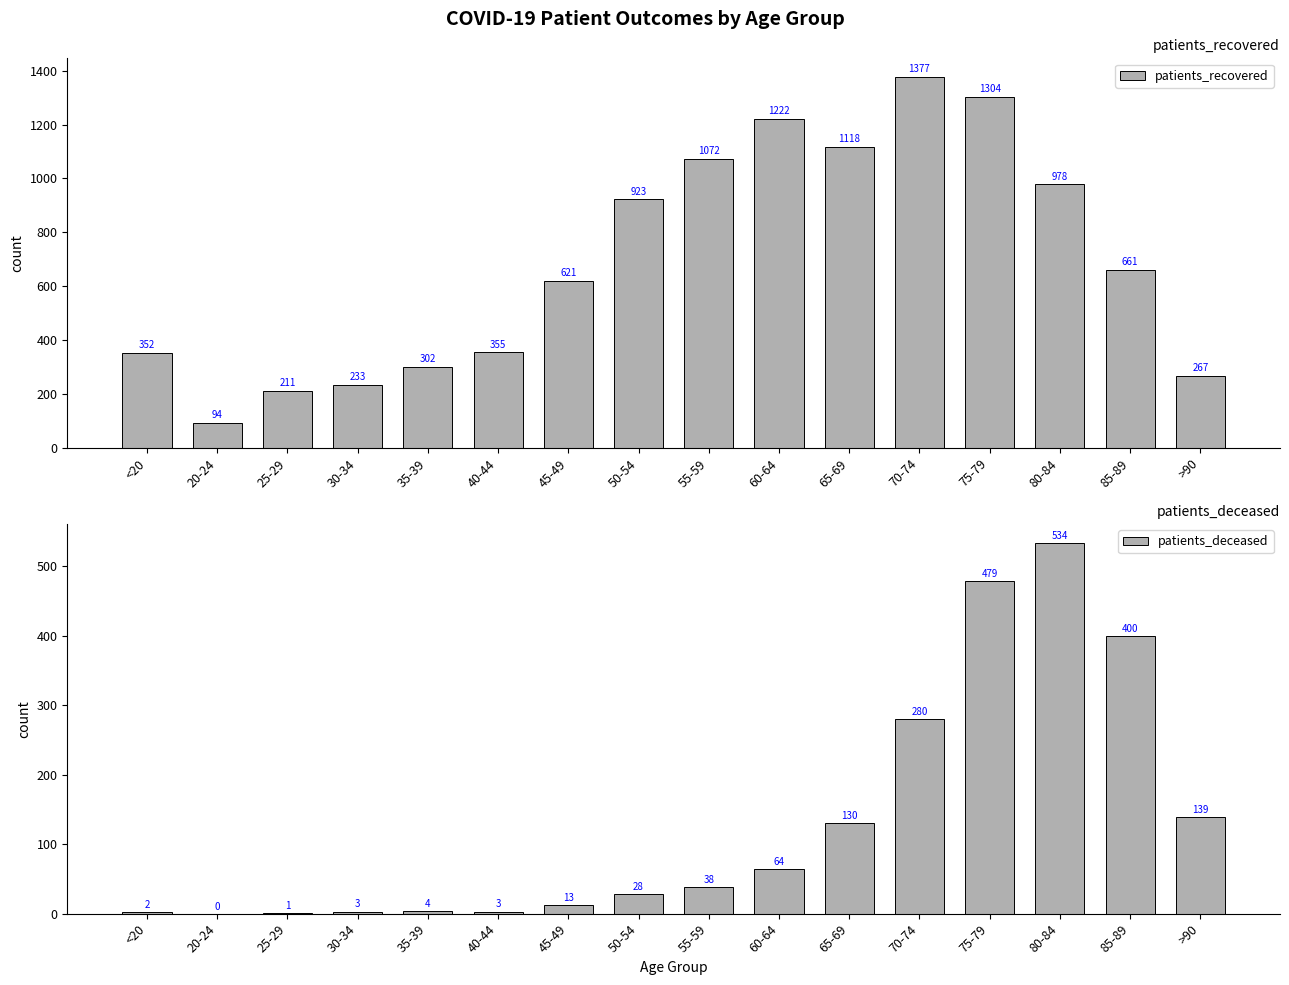

Which series has the largest range (max minus min)?

patients_recovered